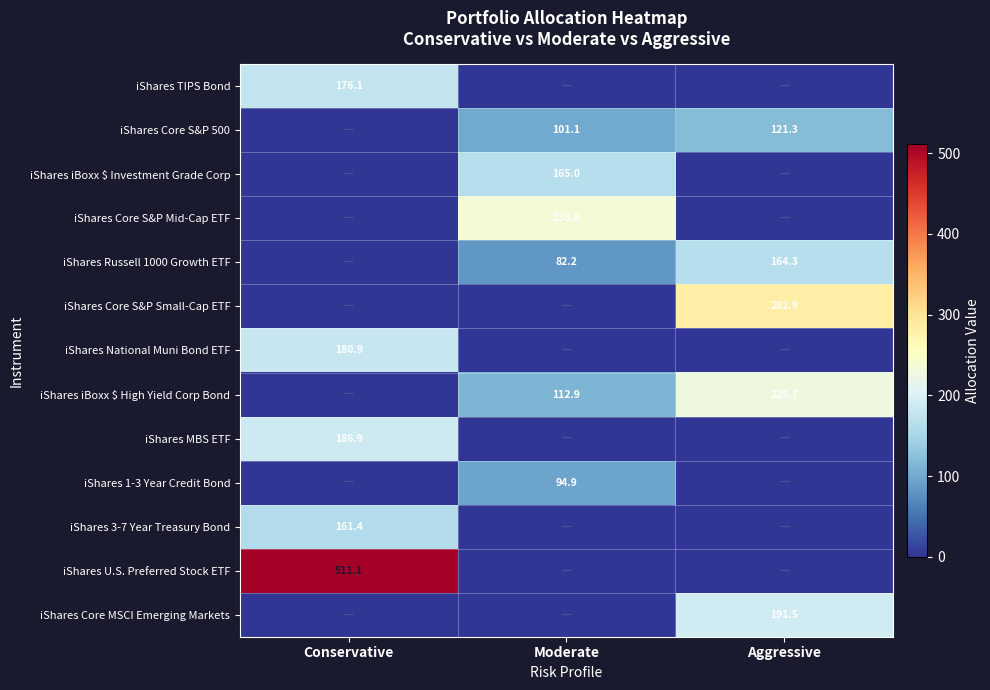

Is the value of iShares Core S&P Mid-Cap ETF at Moderate greater than the value of iShares National Muni Bond ETF at Conservative?

Yes